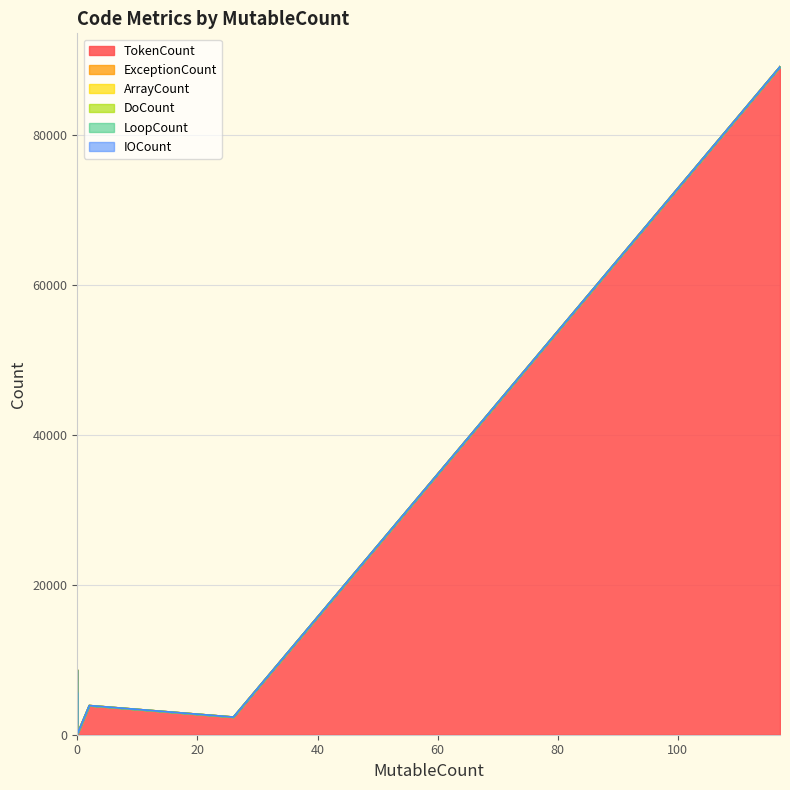

How many lines are shown in the chart?

6